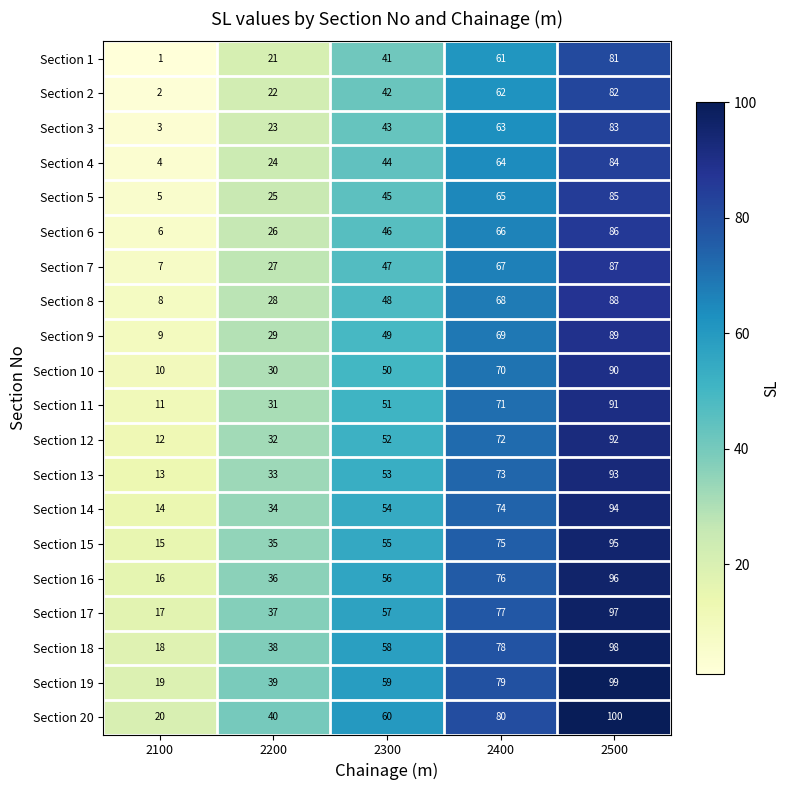

What is the difference between the highest and lowest values at 2300?

19